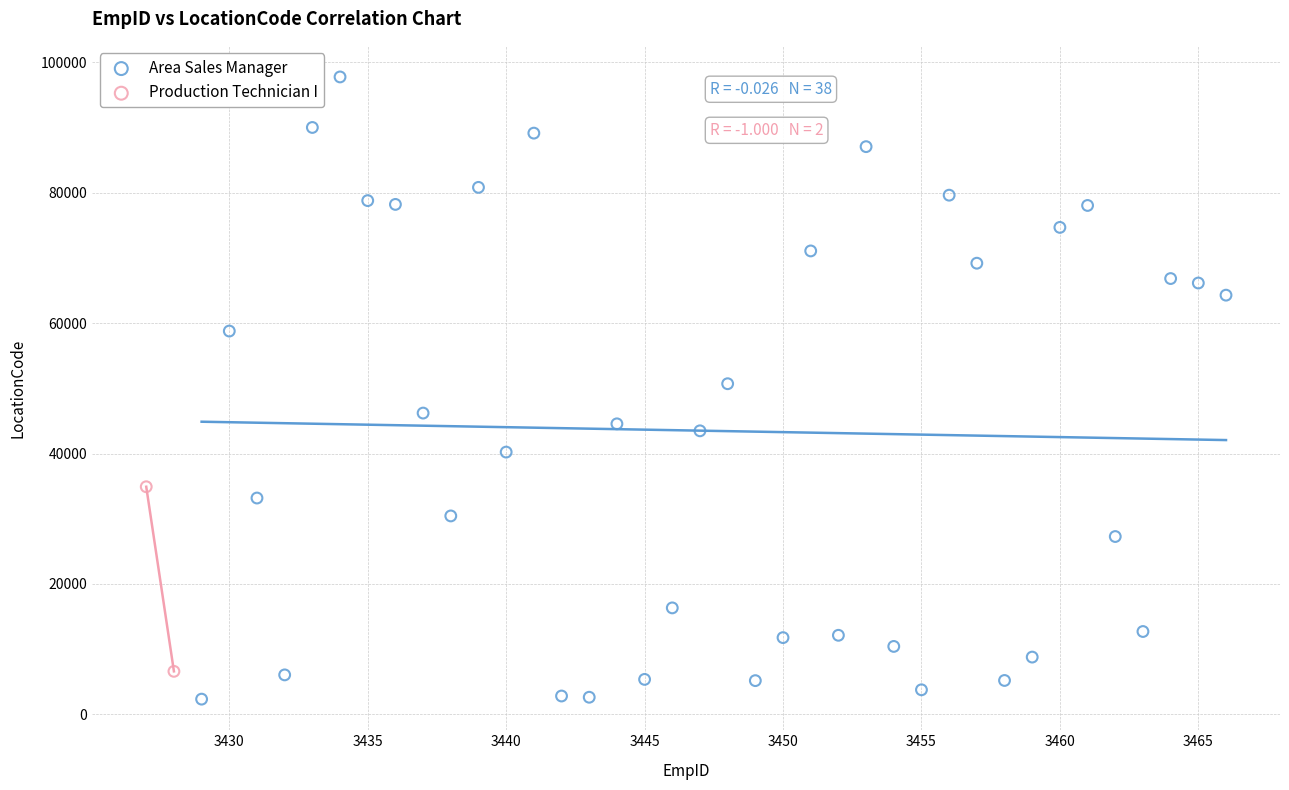

What are all the series names shown in the legend?

Area Sales Manager, Production Technician I